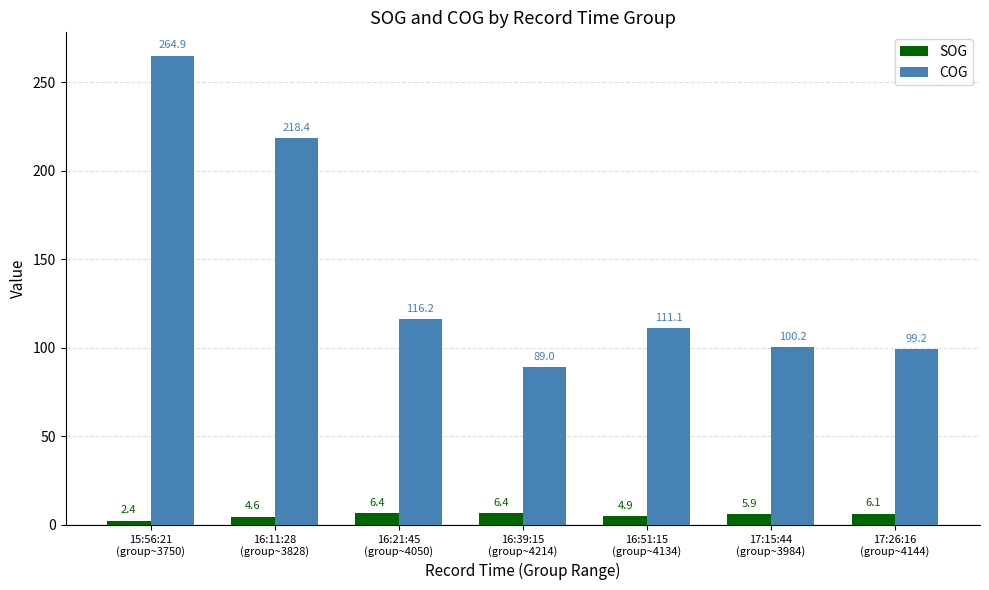

What is the minimum value shown in the chart?

2.4